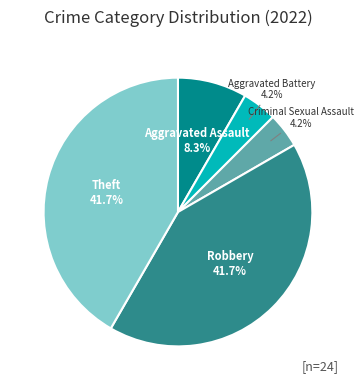

Which has a higher value, Theft or Aggravated Assault?

Theft